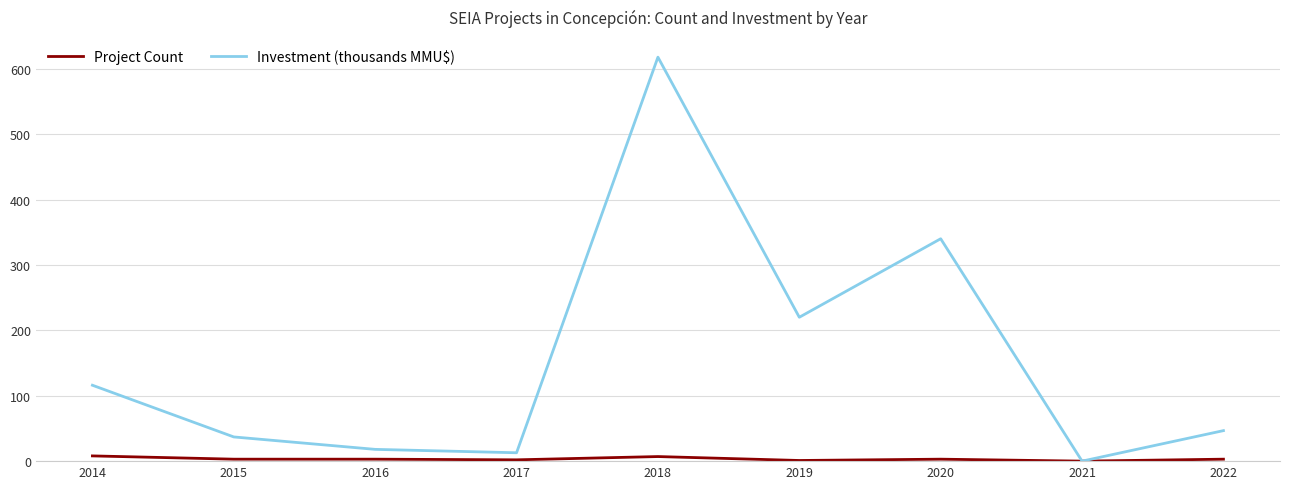

The value of Investment (thousands MMU$) at 2015 is 37.0. True or false?

True